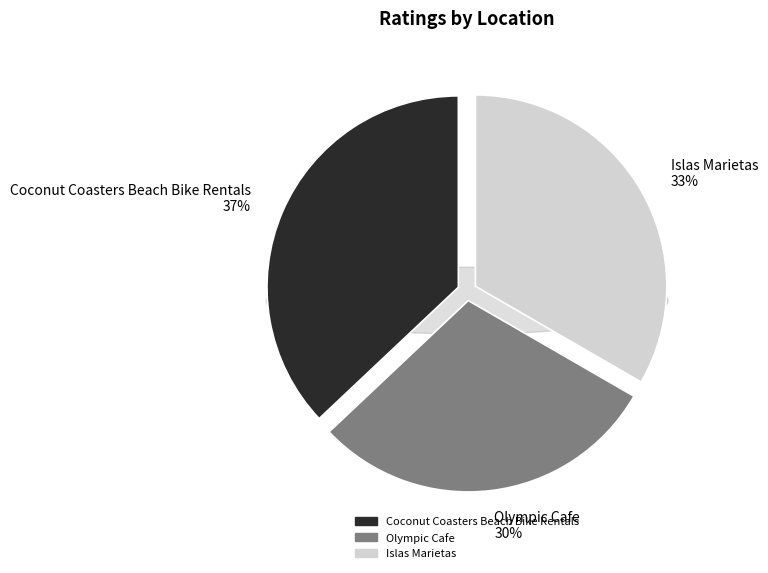

To the nearest percent, what percentage of the pie is Olympic Cafe?

30%